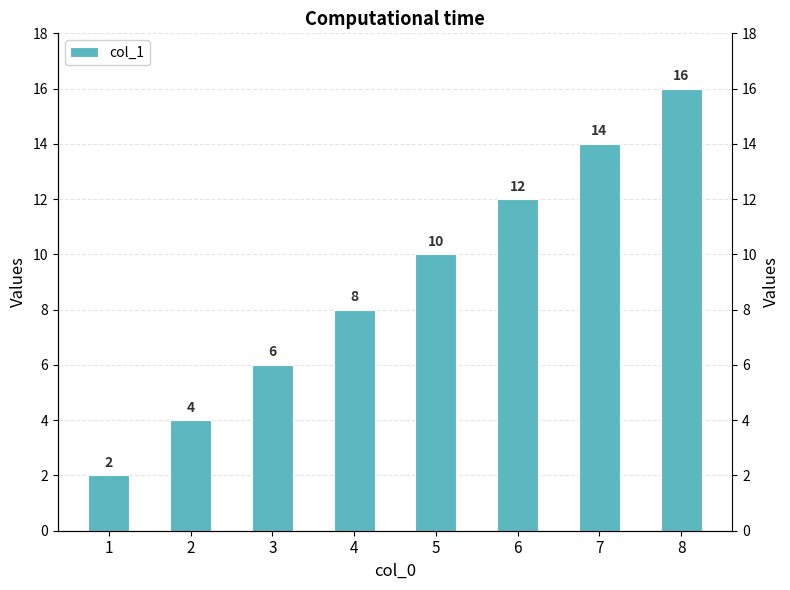

At which label is the value closest to 9?

4